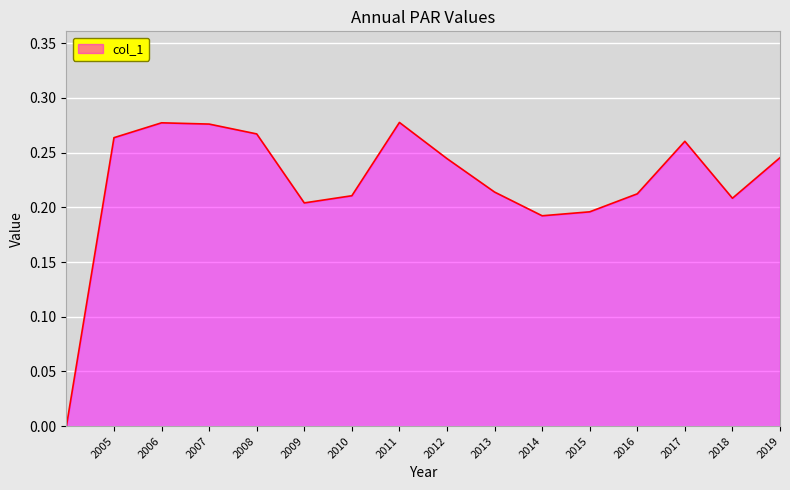

Reading left to right, extract all data points from this chart.

0.0	0.3	0.3	0.3	0.3	0.2	0.2	0.3	0.2	0.2	0.2	0.2	0.2	0.3	0.2	0.2